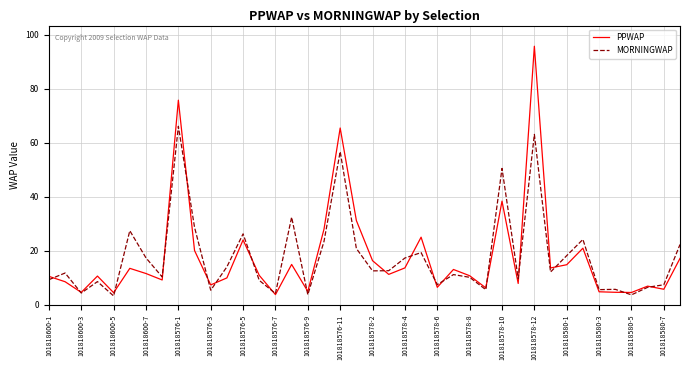

What is the highest value of the PPWAP series?

95.7